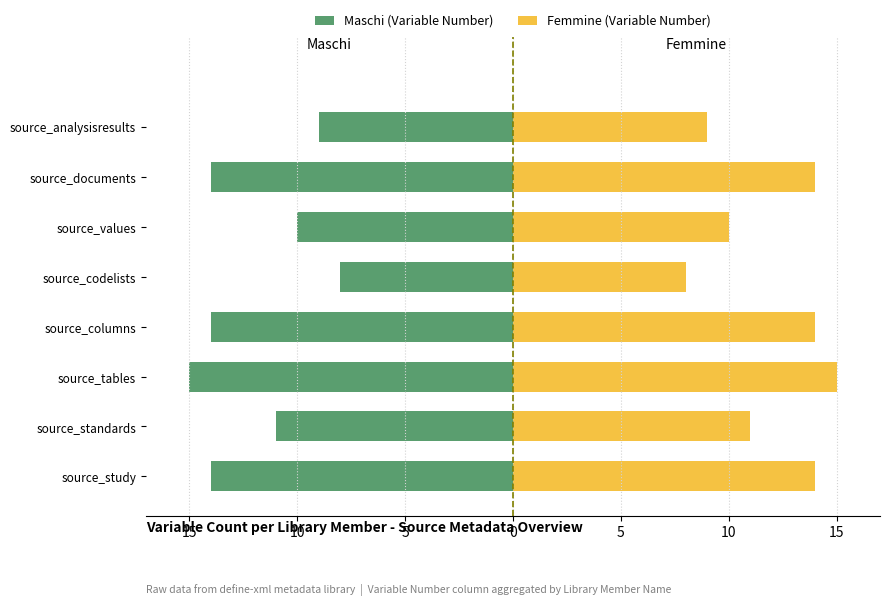

True or false: Femmine (Variable Number) has a value of 14 at source_columns.

True